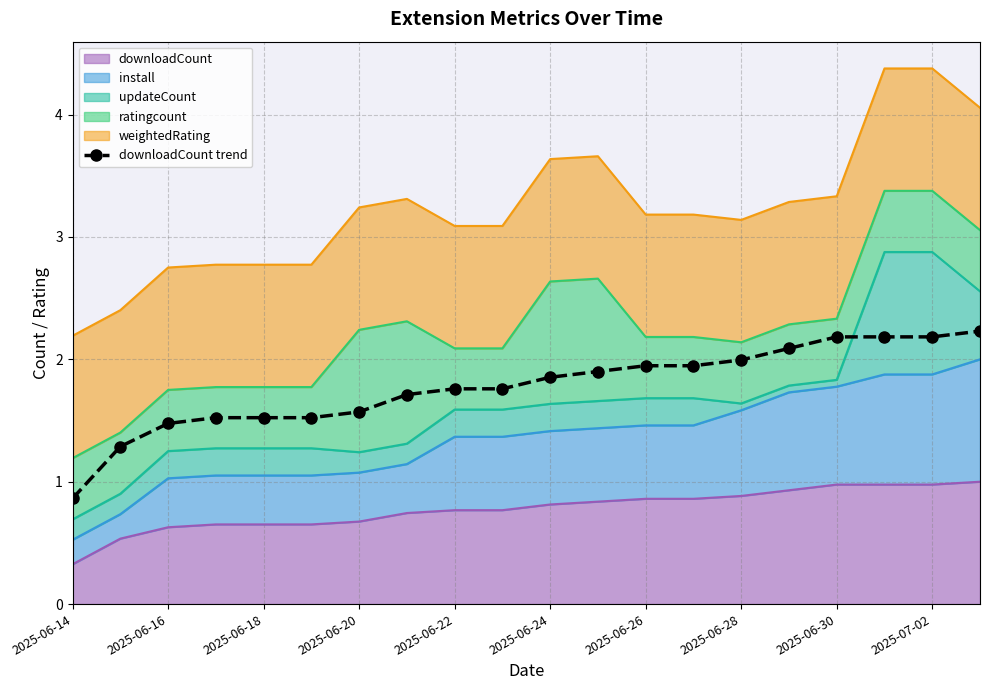

The chart shows a value of 1.9 at 11. True or false?

True